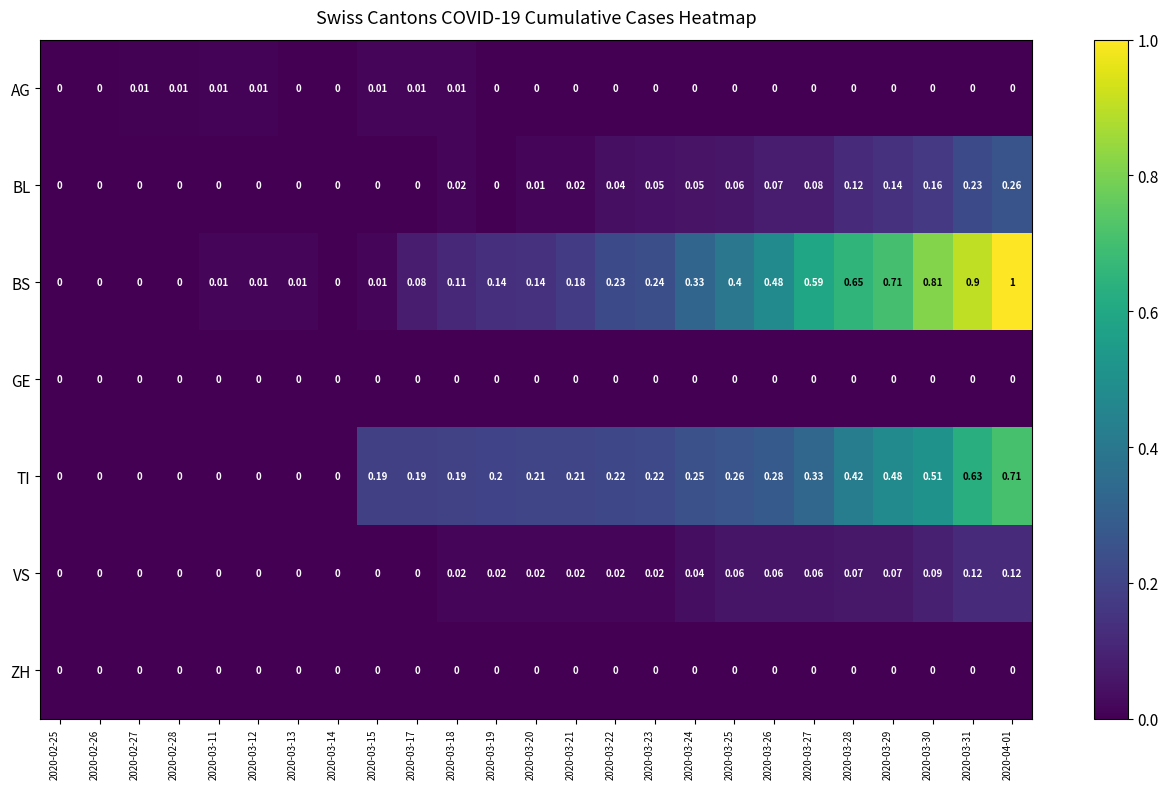

Between 2020-03-20 and 2020-03-25, which series saw the biggest shift?

BS